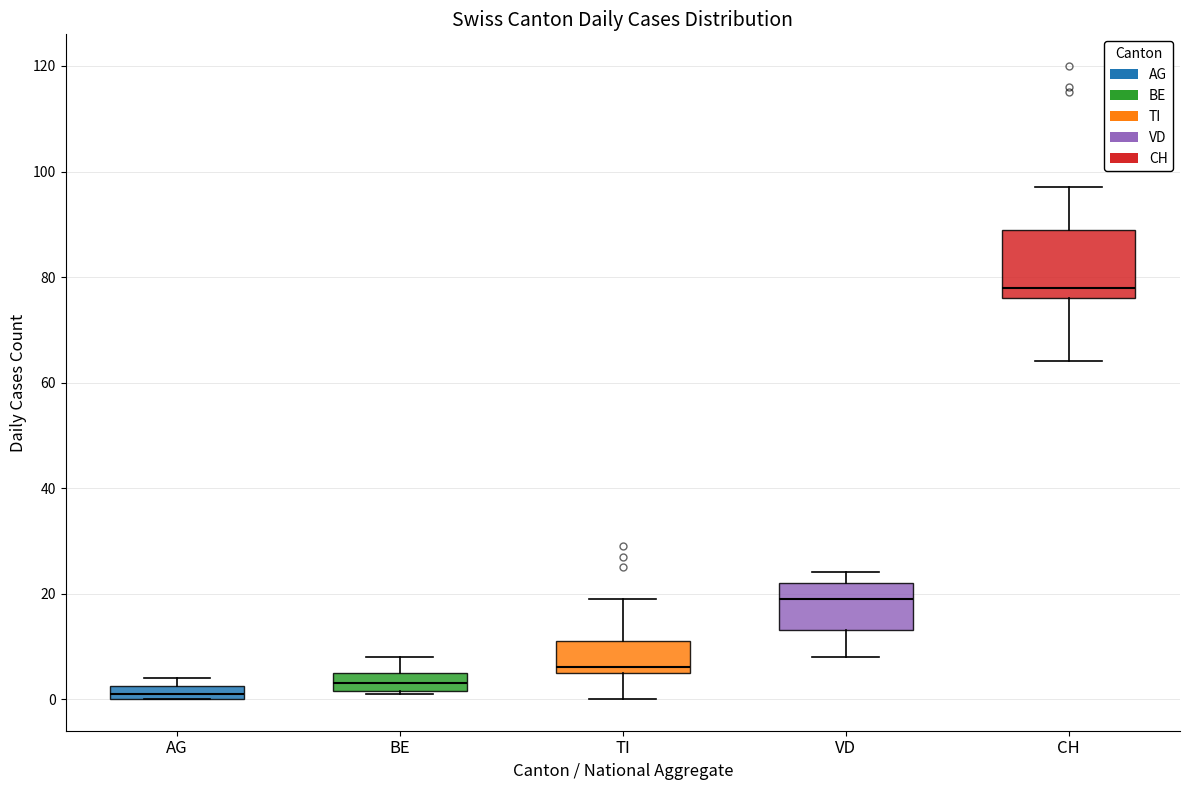

Which box has the highest median line?

CH